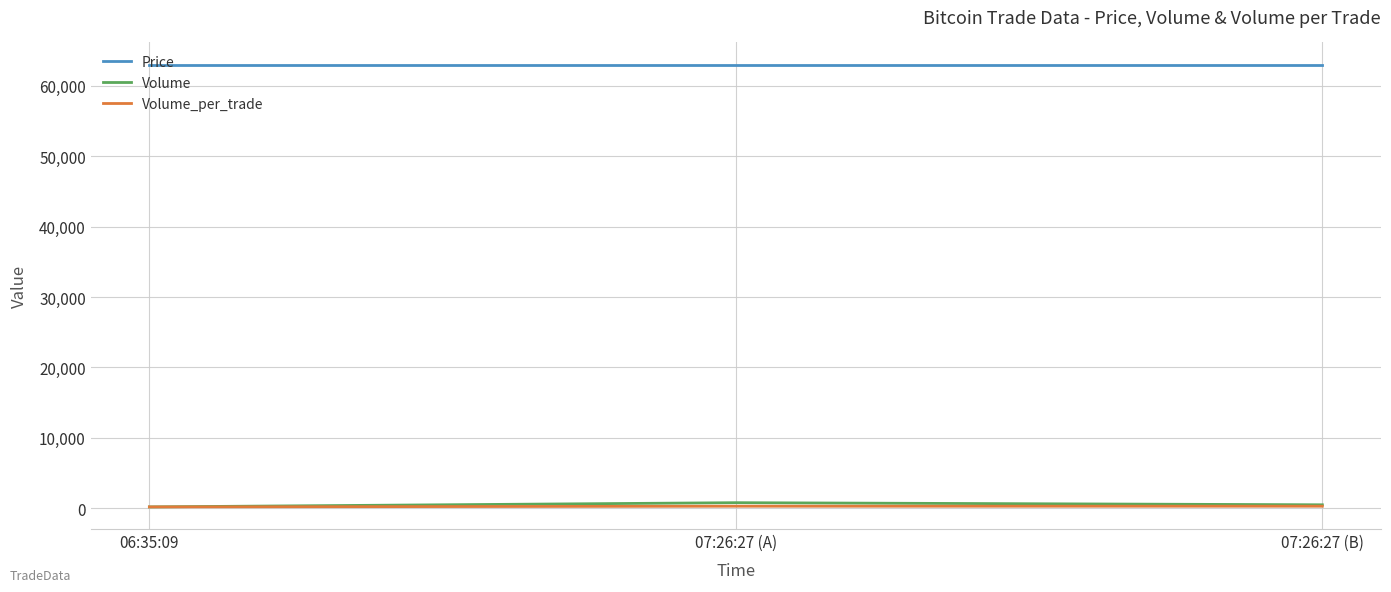

Is it true that Price equals 109702 at 07:26:27 (A)?

False